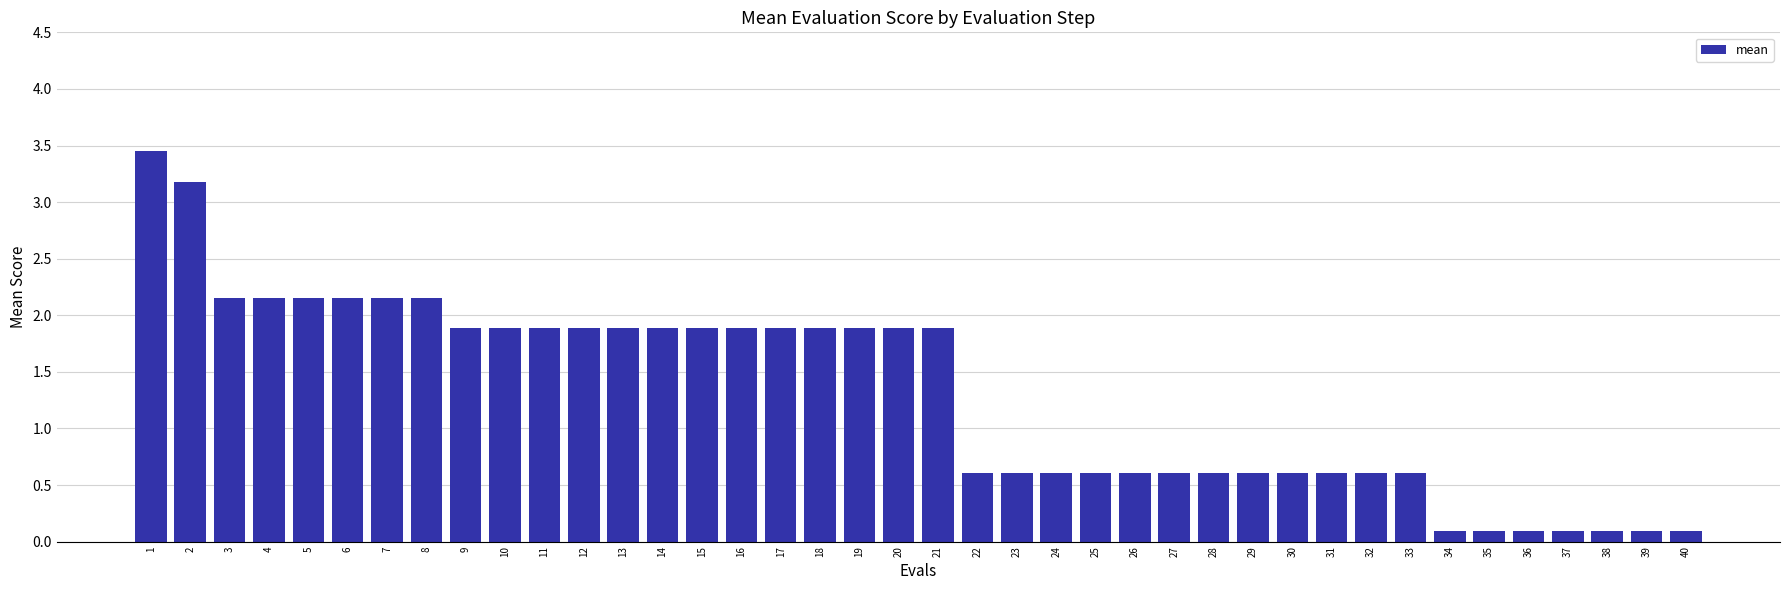

What is the sum of all values?

52.0